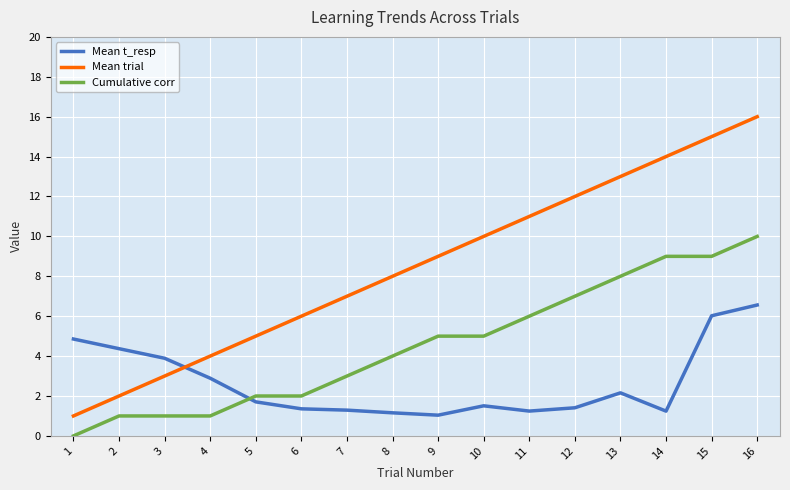

What is the difference between the Mean trial values at 4 and 16?

12.0